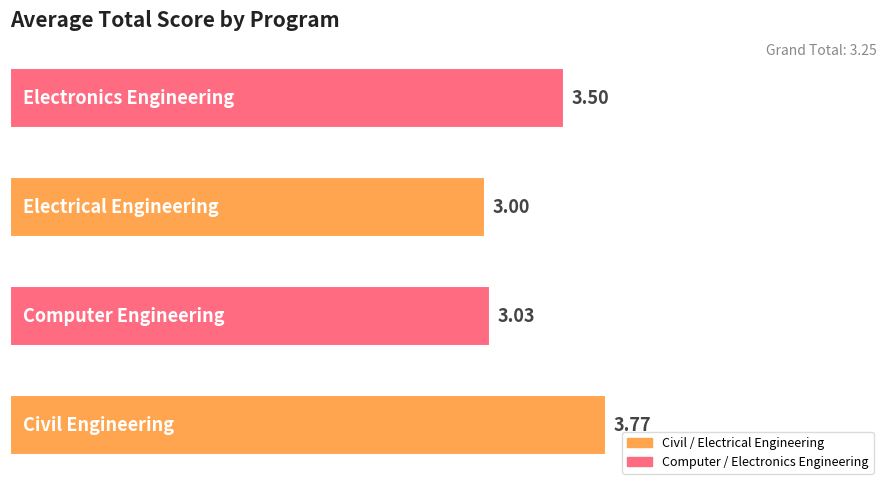

Does the chart contain any negative values?

No